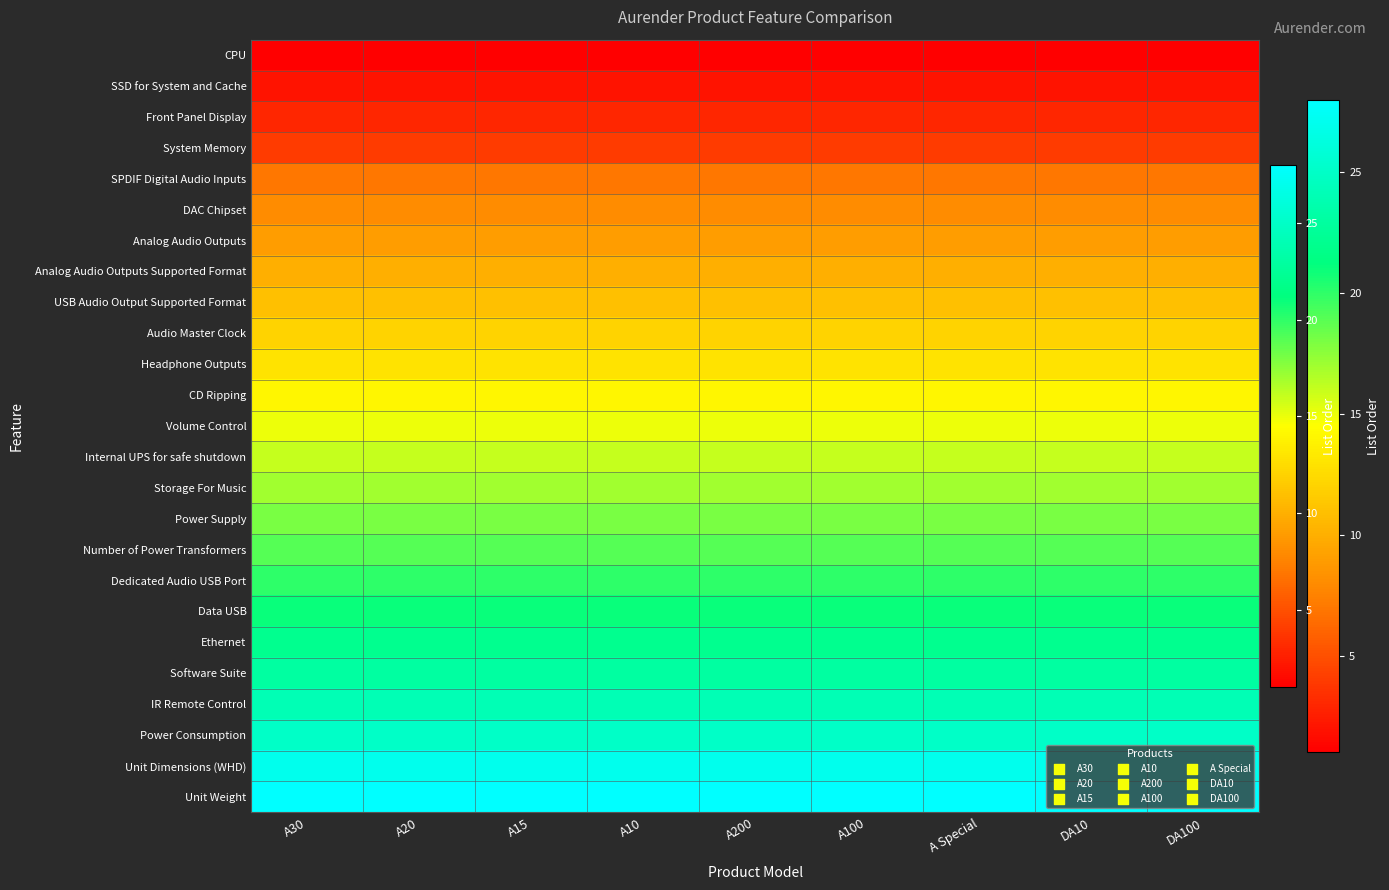

At which category does the chart reach its minimum across all series?

A30